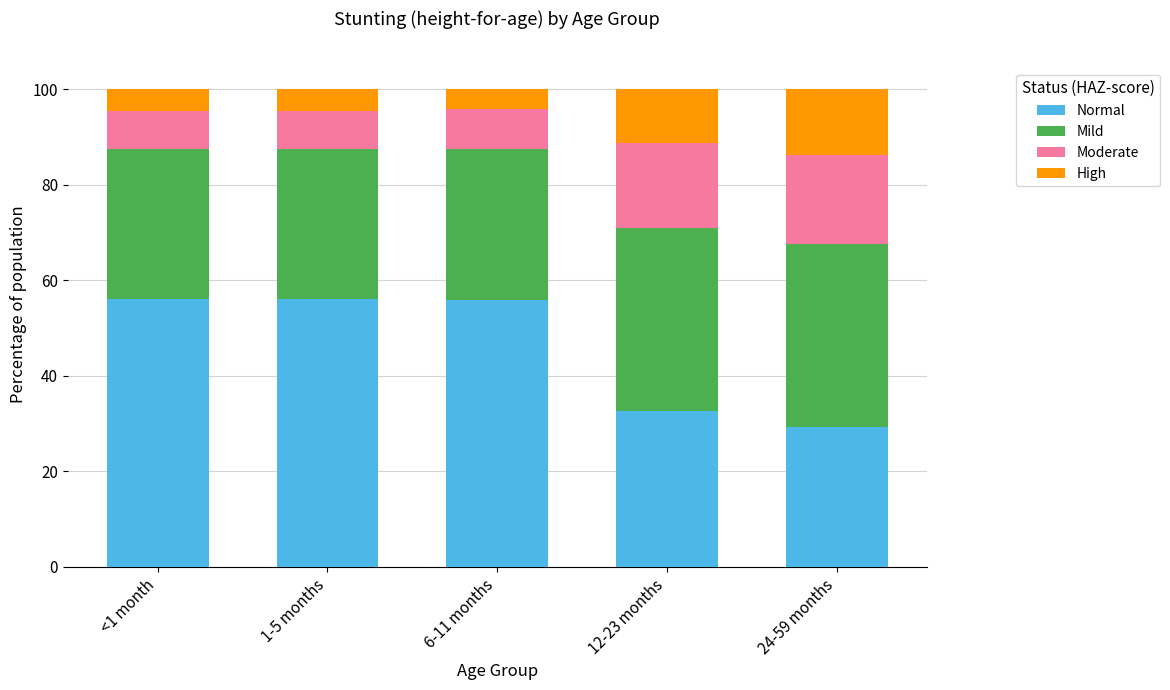

The Normal series shows 32.7 at 12-23 months. True or false?

True